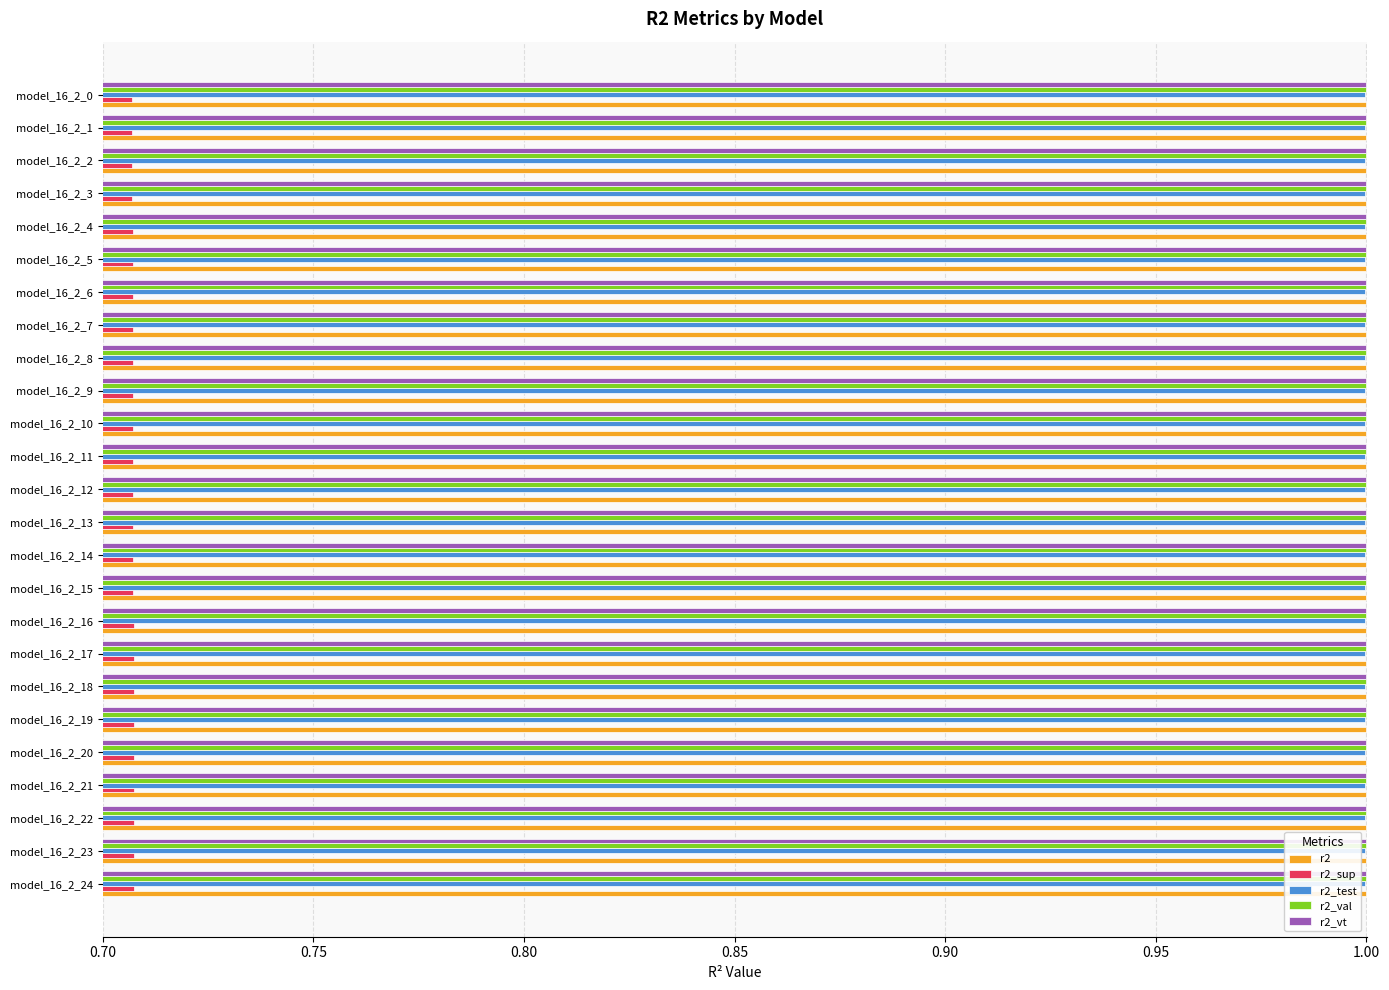

How many data points does each series have?

25